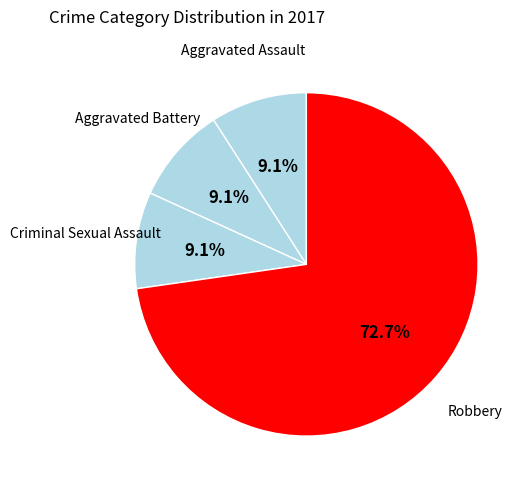

Which category has the biggest portion of the pie?

Robbery